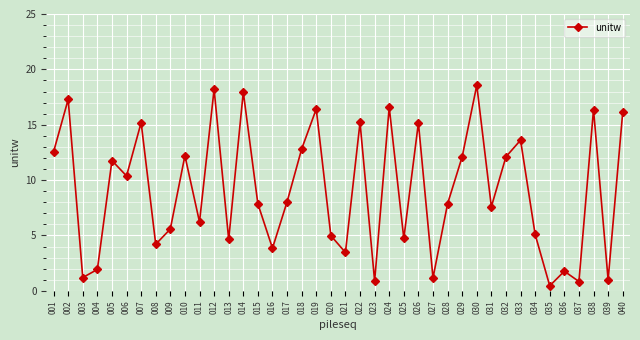

How many distinct data groups are displayed?

1